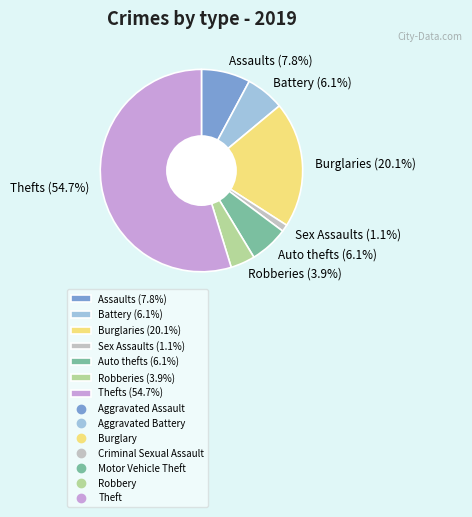

Which category accounts for the majority?

Thefts (54.7%)